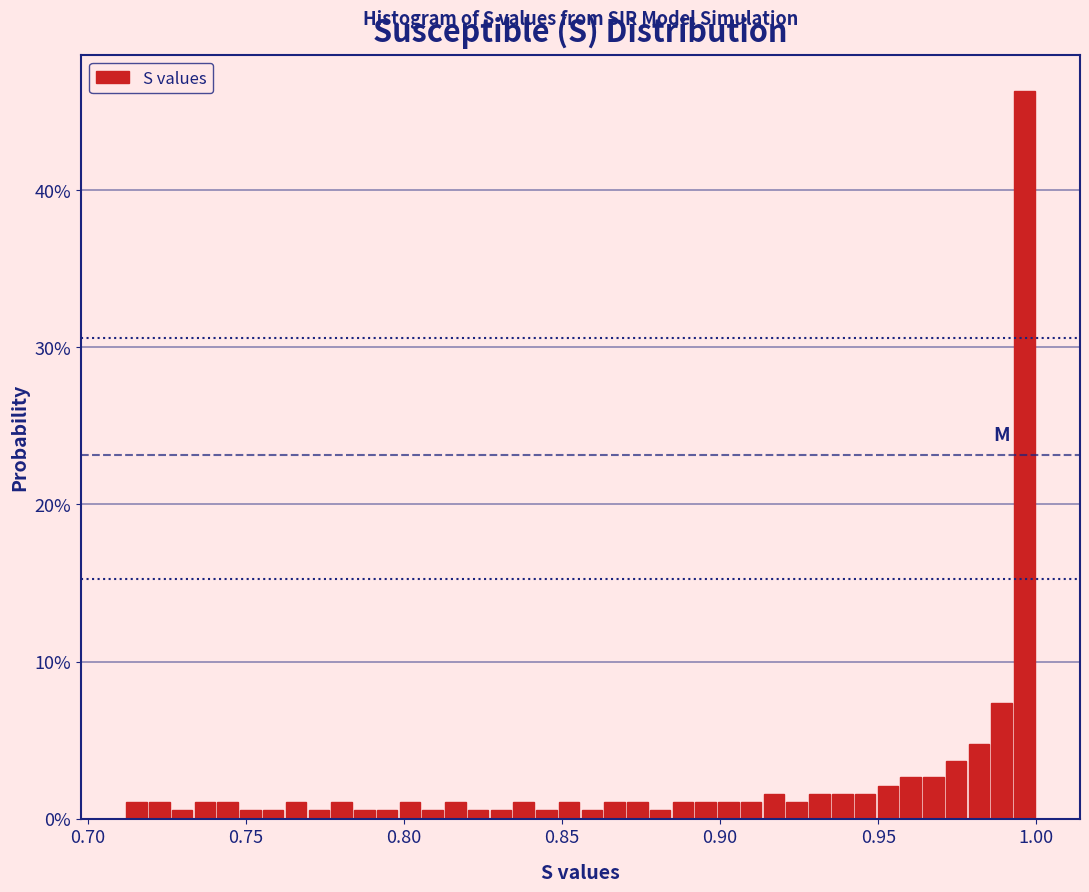

Around what value on the x-axis is the tallest bar? Give the approximate position of its centre, as read against the axis.

0.995